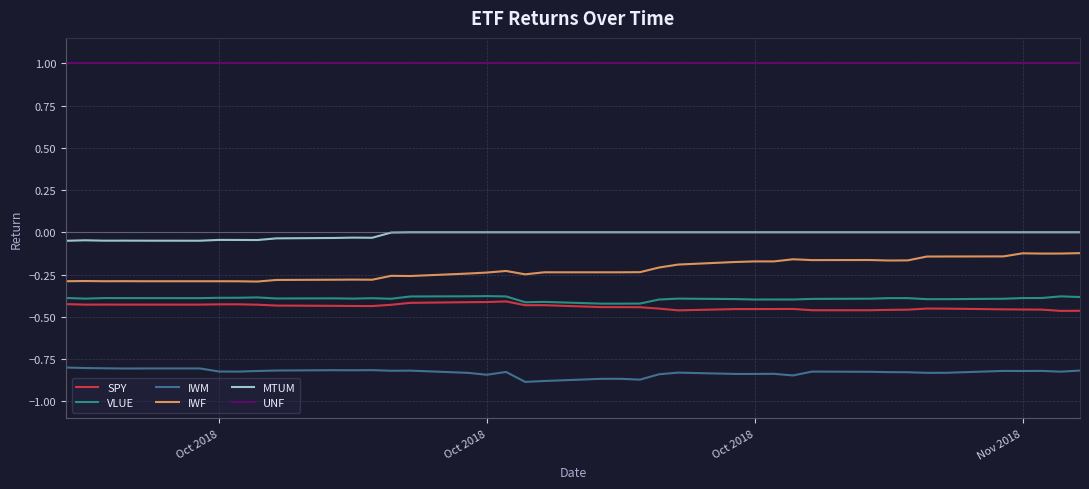

Which series has the largest total across all categories?

UNF